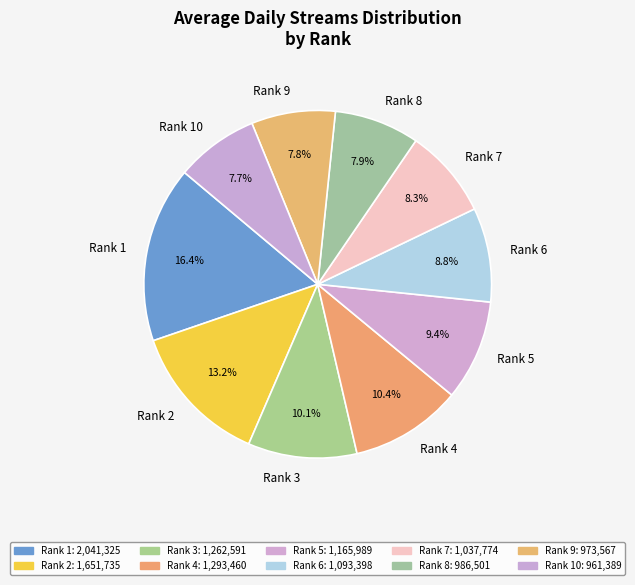

Combined, what portion of the pie is Rank 8 and Rank 4?

18.3%